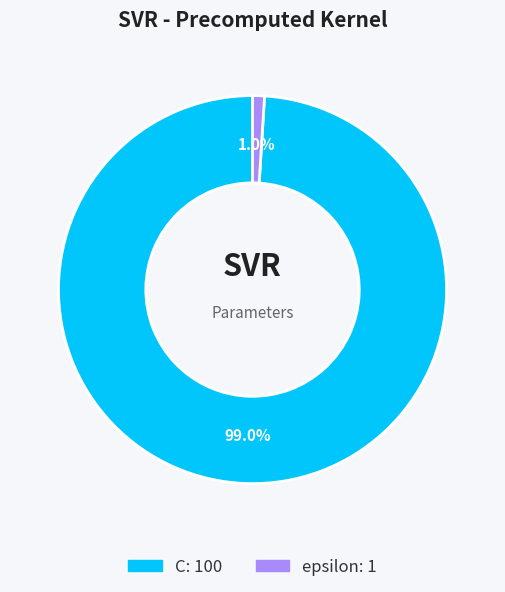

To the nearest percent, what portion does epsilon represent?

1%